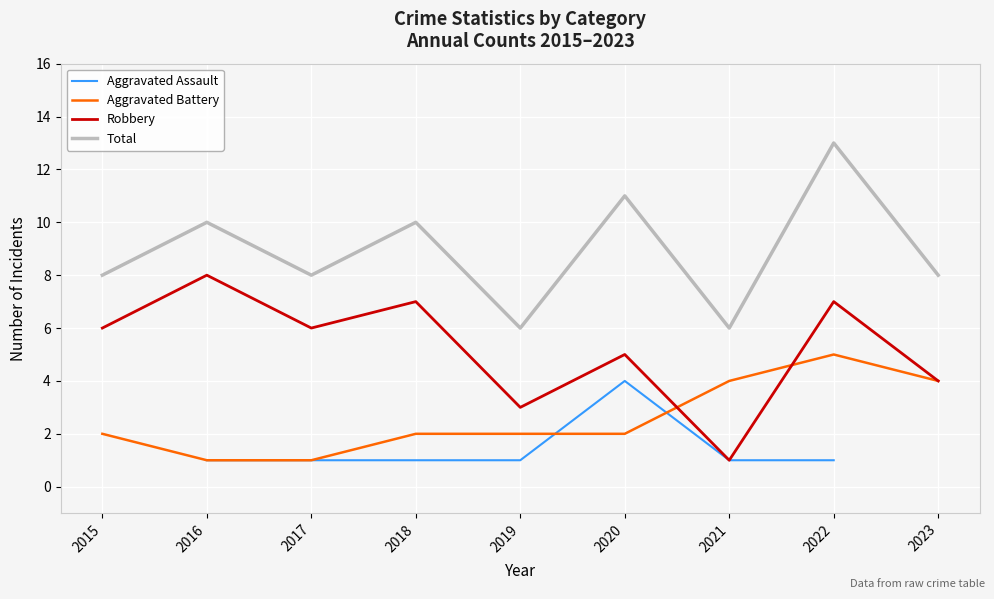

List the series in order of their peak value, lowest first.

Aggravated Assault, Aggravated Battery, Robbery, Total